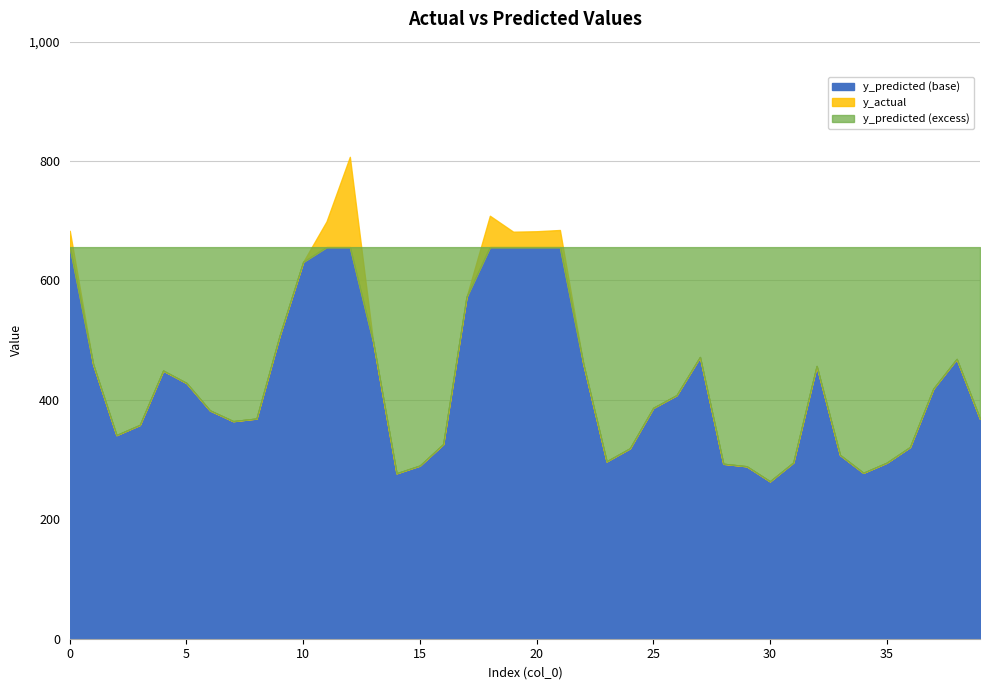

What is the spread (max minus min) of values at 37?

237.1